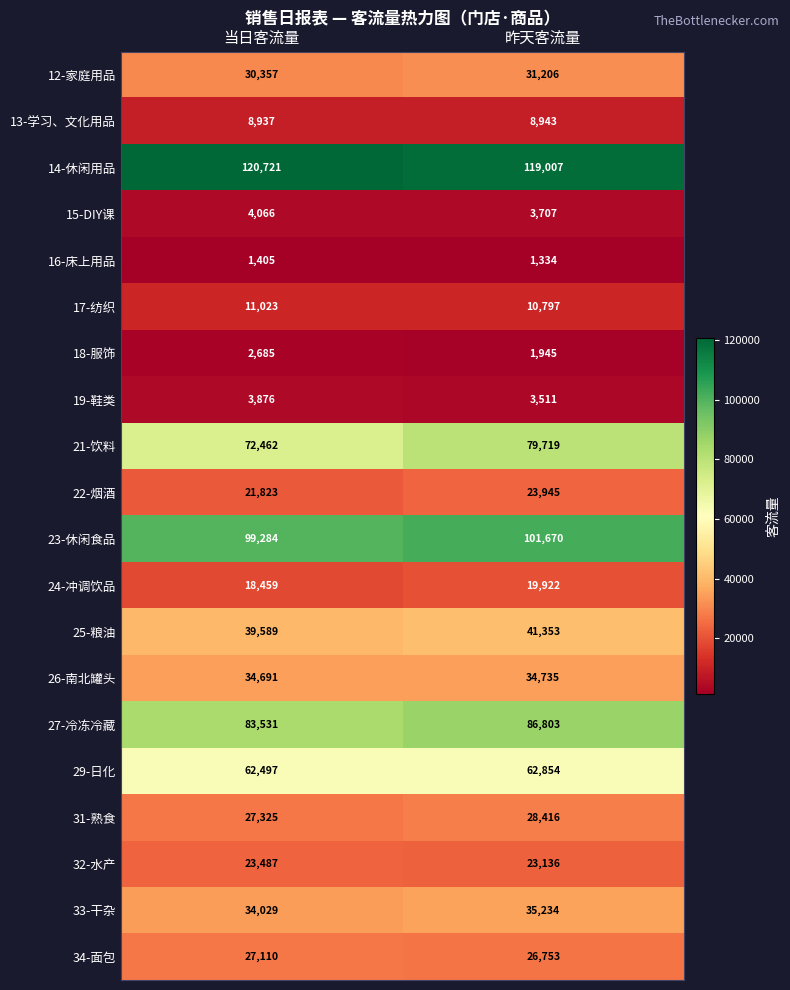

Which label corresponds to the smallest value in the chart?

昨天客流量